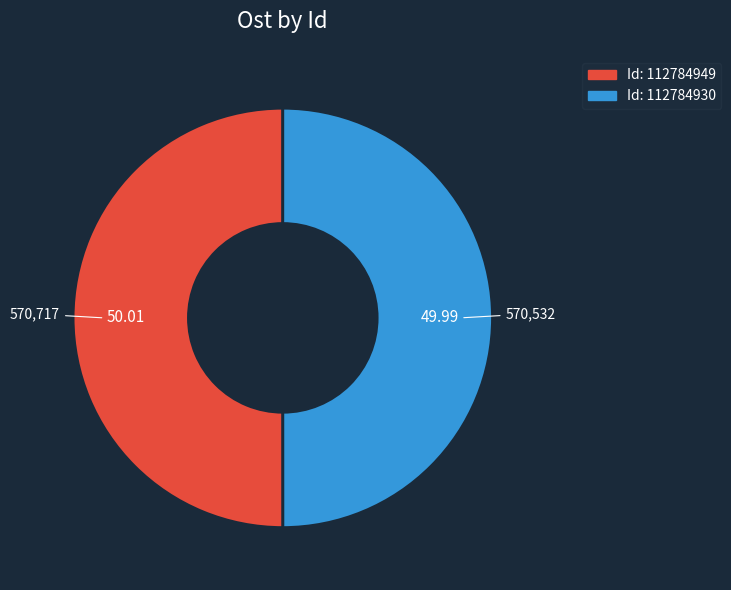

To the nearest percent, what is the average slice percentage?

50%